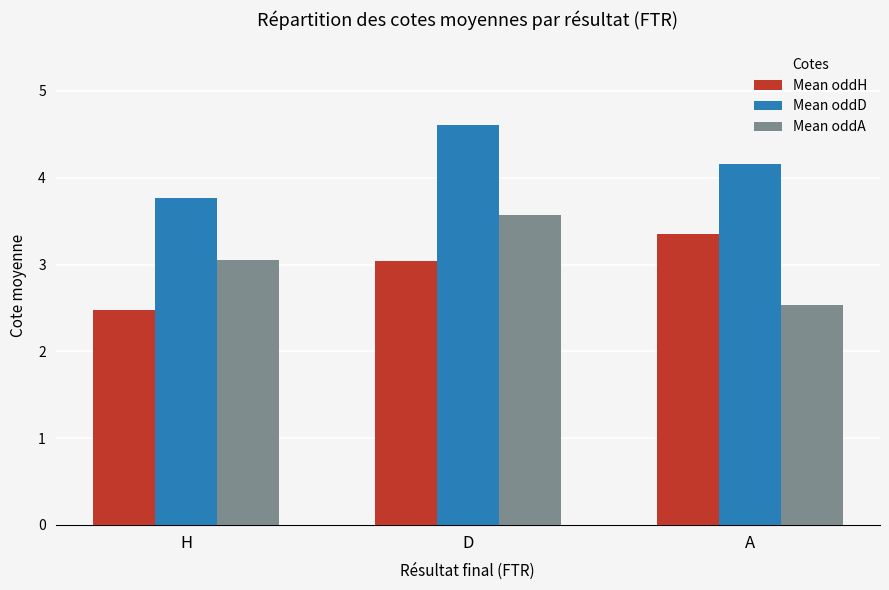

At how many categories does at least one series exceed 2?

3